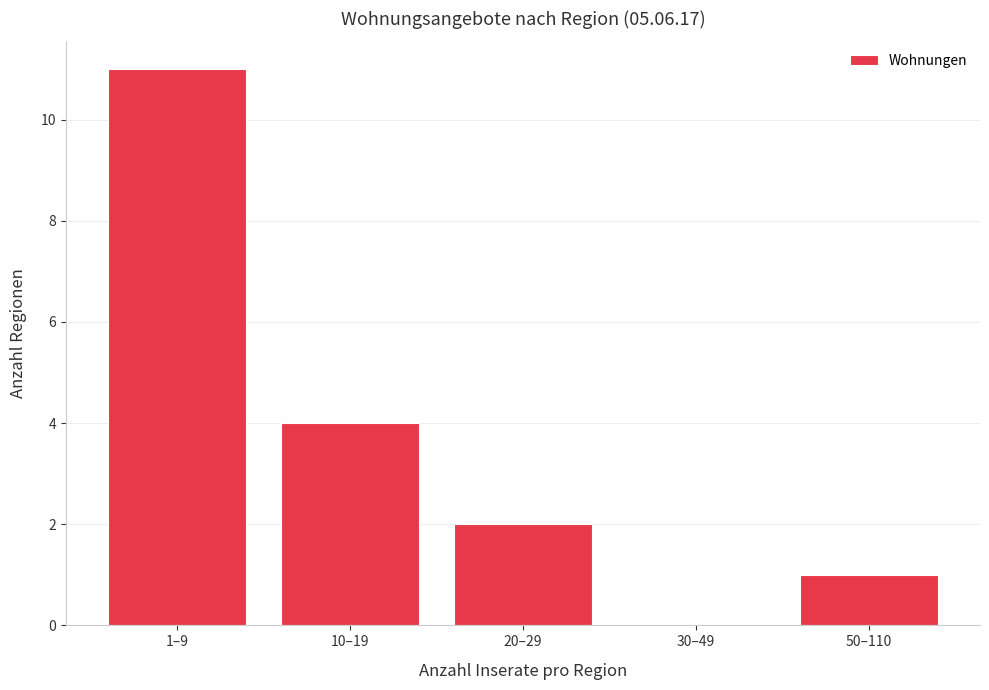

Reading left to right, what are all the values shown in this chart?

1–9=11	10–19=4	20–29=2	30–49=0	50–110=1